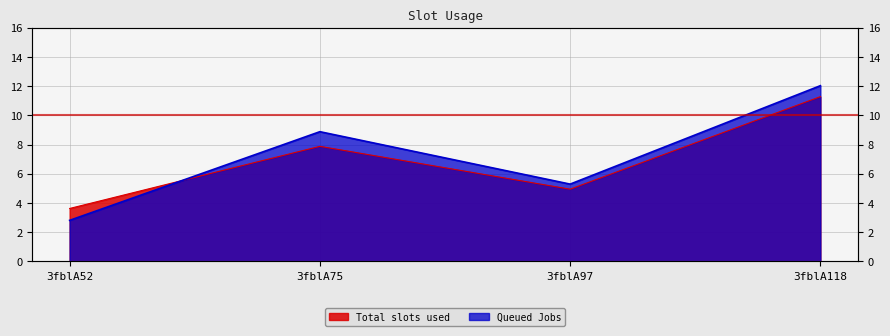

Reading left to right, extract all data points from this chart.

Total slots used: 3.6	7.9	4.9	11.3
Queued Jobs: 2.8	8.9	5.3	12.0